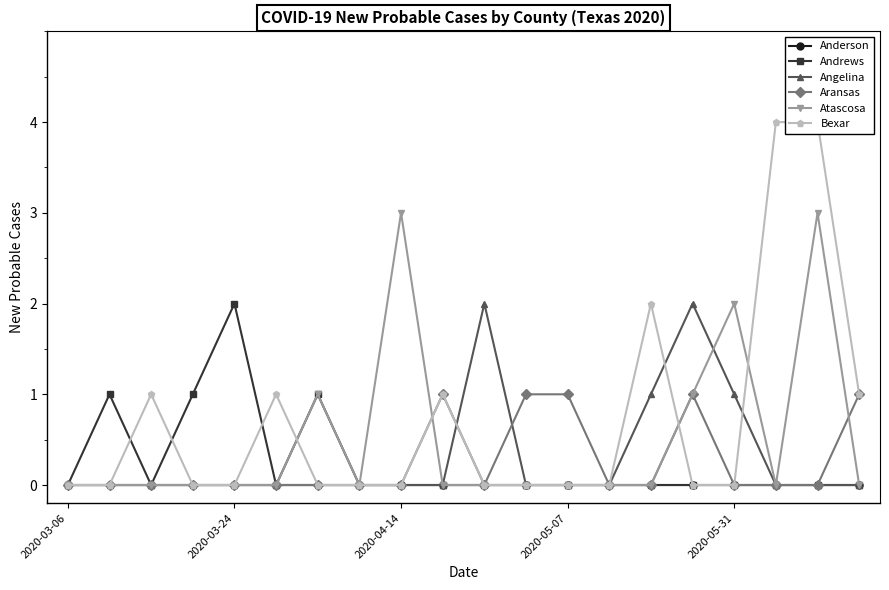

What is the maximum value for Atascosa?

3